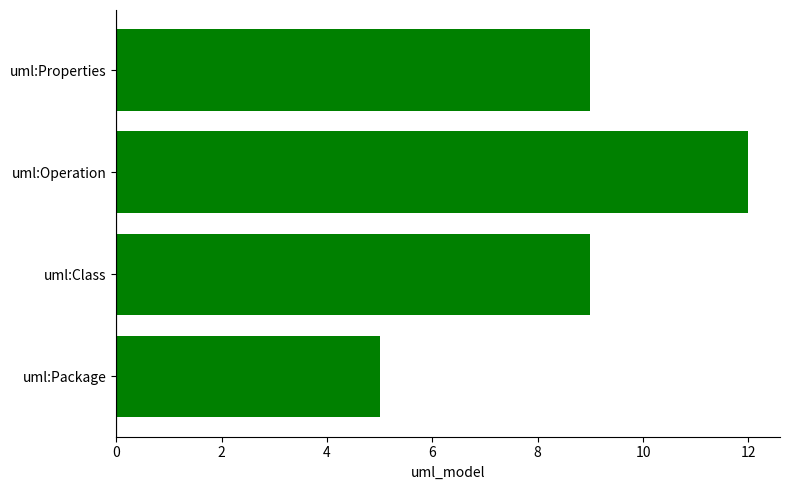

Which label corresponds to the largest value in the chart?

uml:Operation